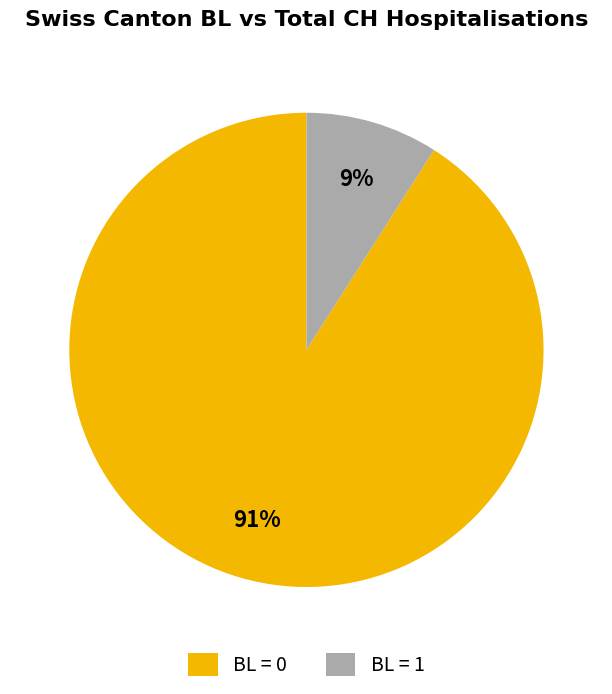

Combined, do BL = 0 and BL = 1 account for over 50%?

Yes